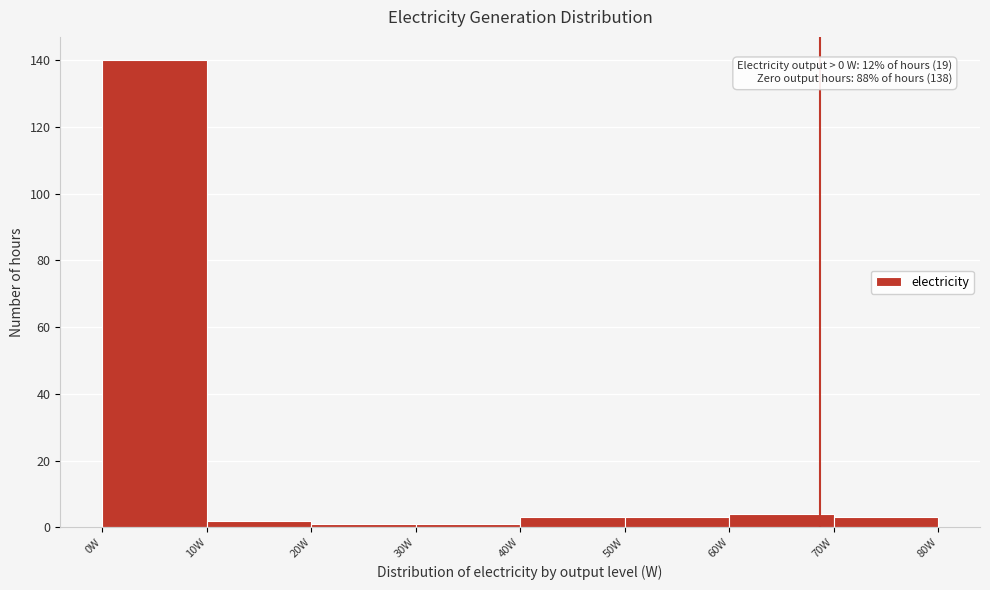

Which range on the x-axis has the tallest bar?

0 to 10